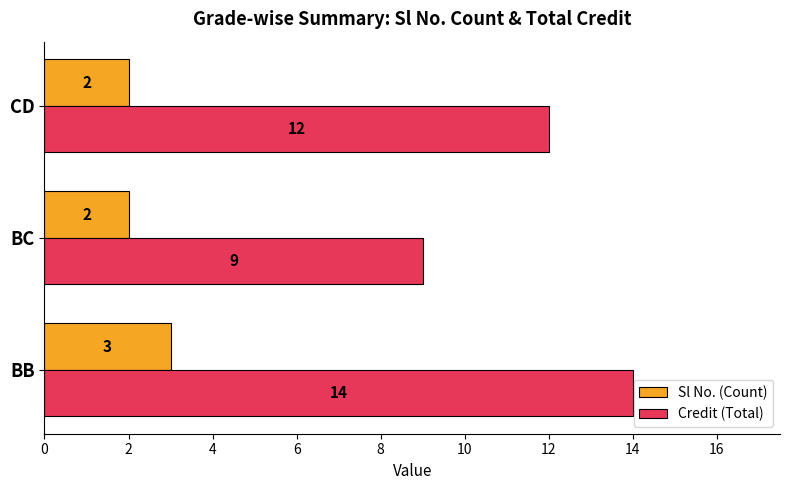

Which series has the largest total across all categories?

Credit (Total)